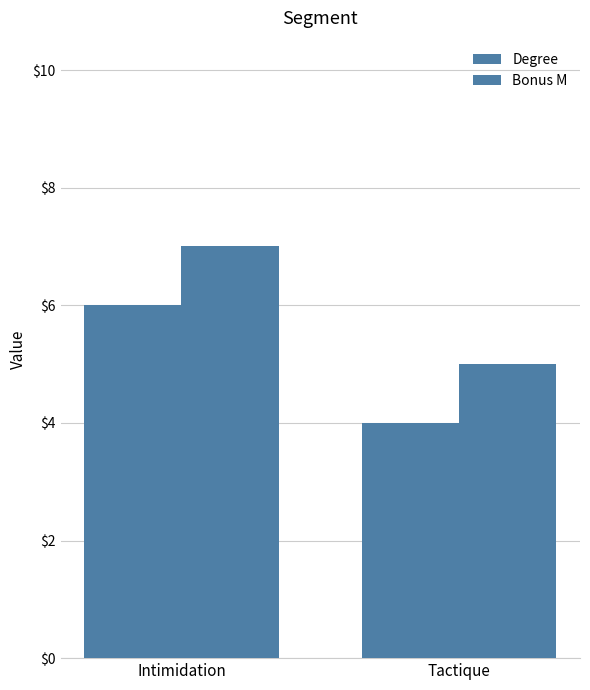

Reading left to right, what are all the values shown in this chart?

Degree: Intimidation=6	Tactique=4
Bonus M: Intimidation=7	Tactique=5